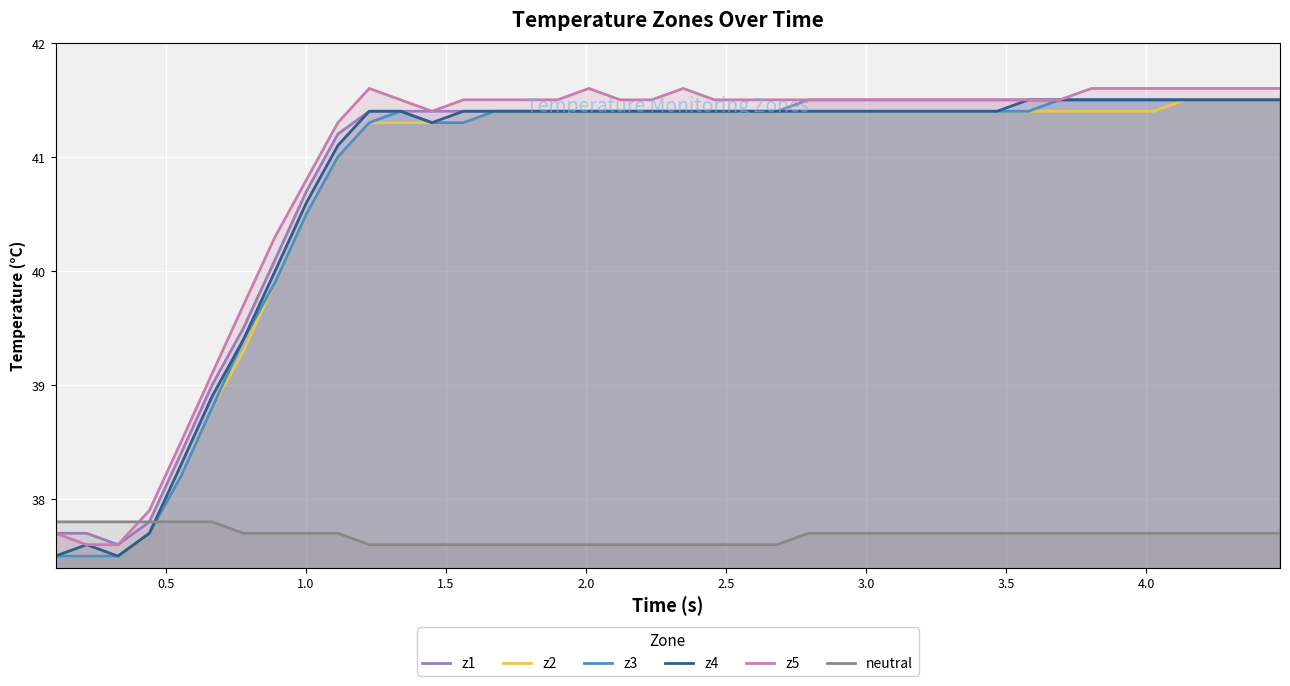

How many data points does each series have?

40